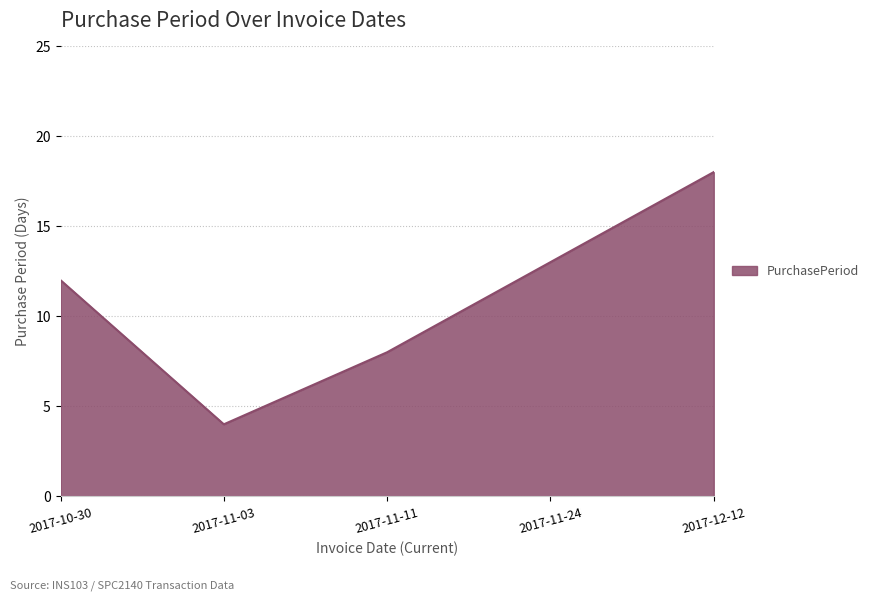

How many lines are shown in the chart?

1